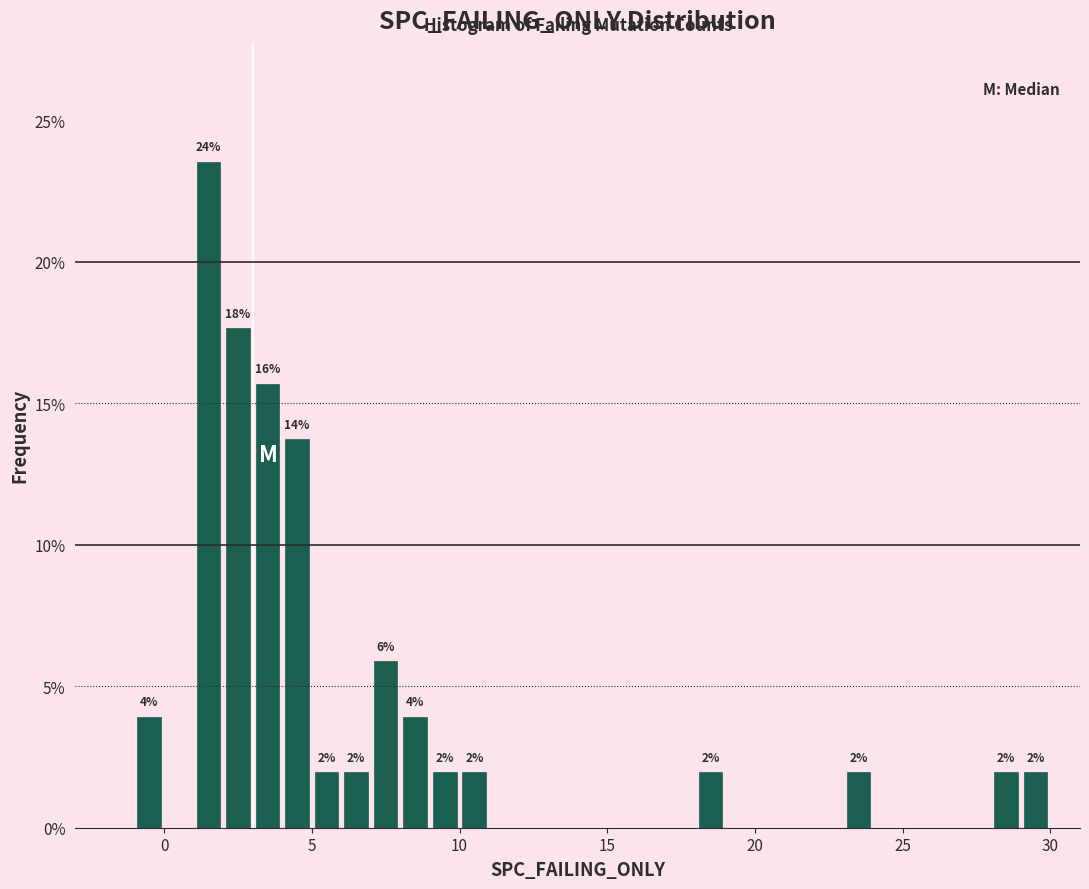

Read against the x-axis, roughly where is the centre of the tallest bar?

1.5